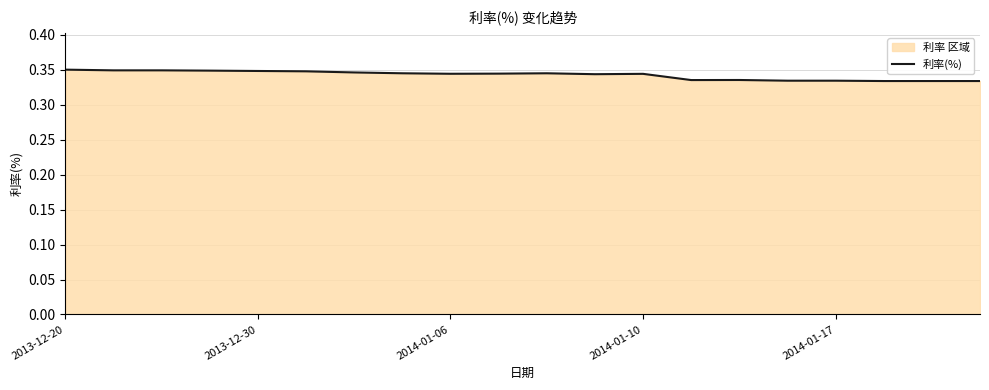

What value does the data have at 17?

0.3